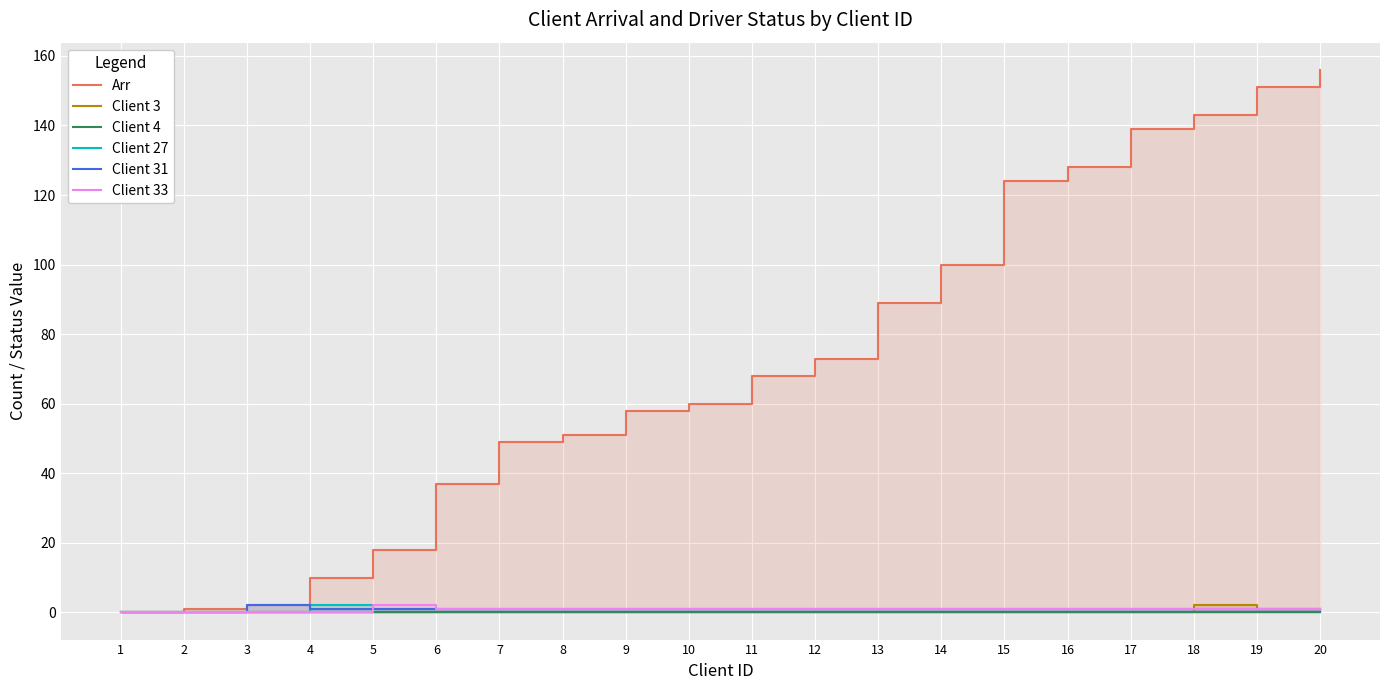

What are all the series names shown in the legend?

Arr, Client 3, Client 4, Client 27, Client 31, Client 33